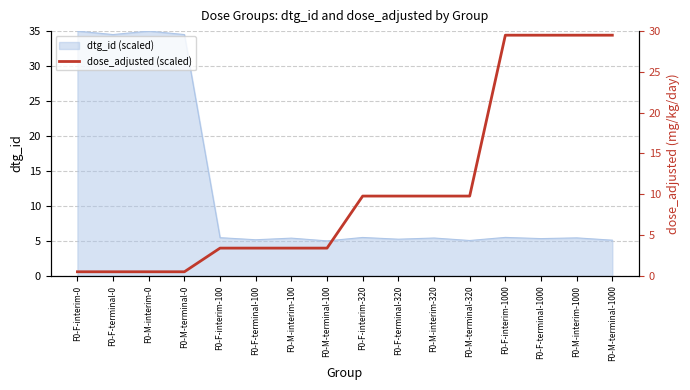

Is it true that dtg_id (scaled) equals 5.3 at F0-F-terminal-1000?

True